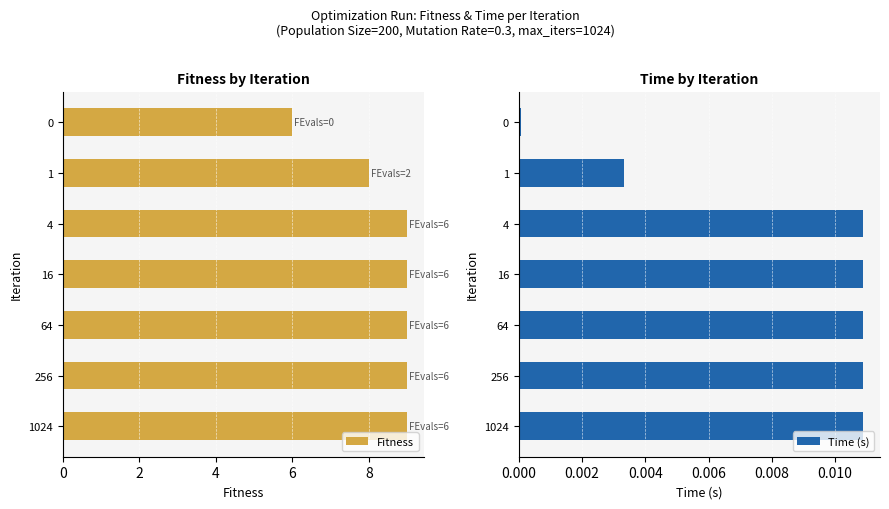

List the series in order of their overall mean, lowest first.

Time (s), Fitness